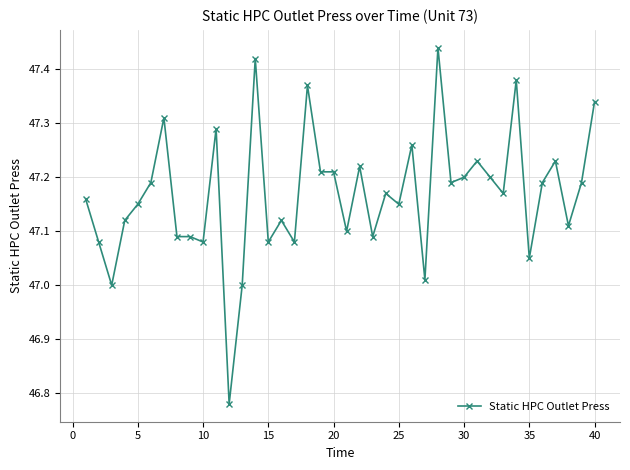

What is the difference between the maximum and minimum values?

0.7